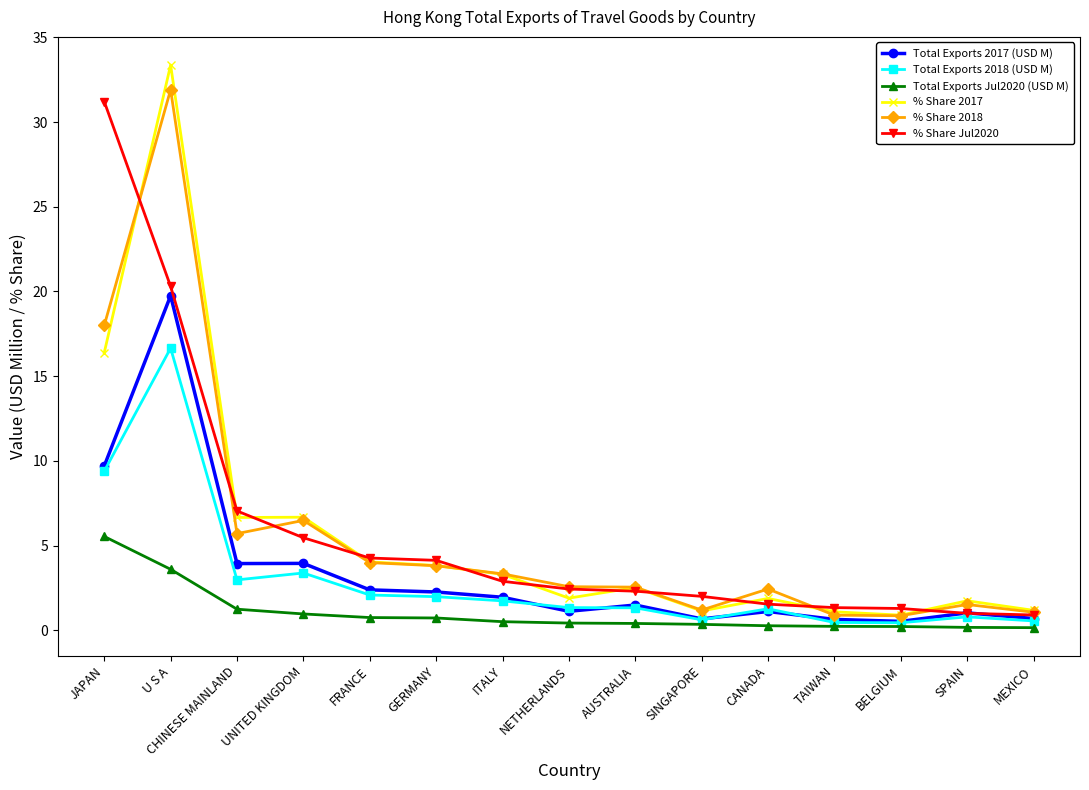

What is the approximate value of Total Exports 2017 (USD M) at TAIWAN?

0.7